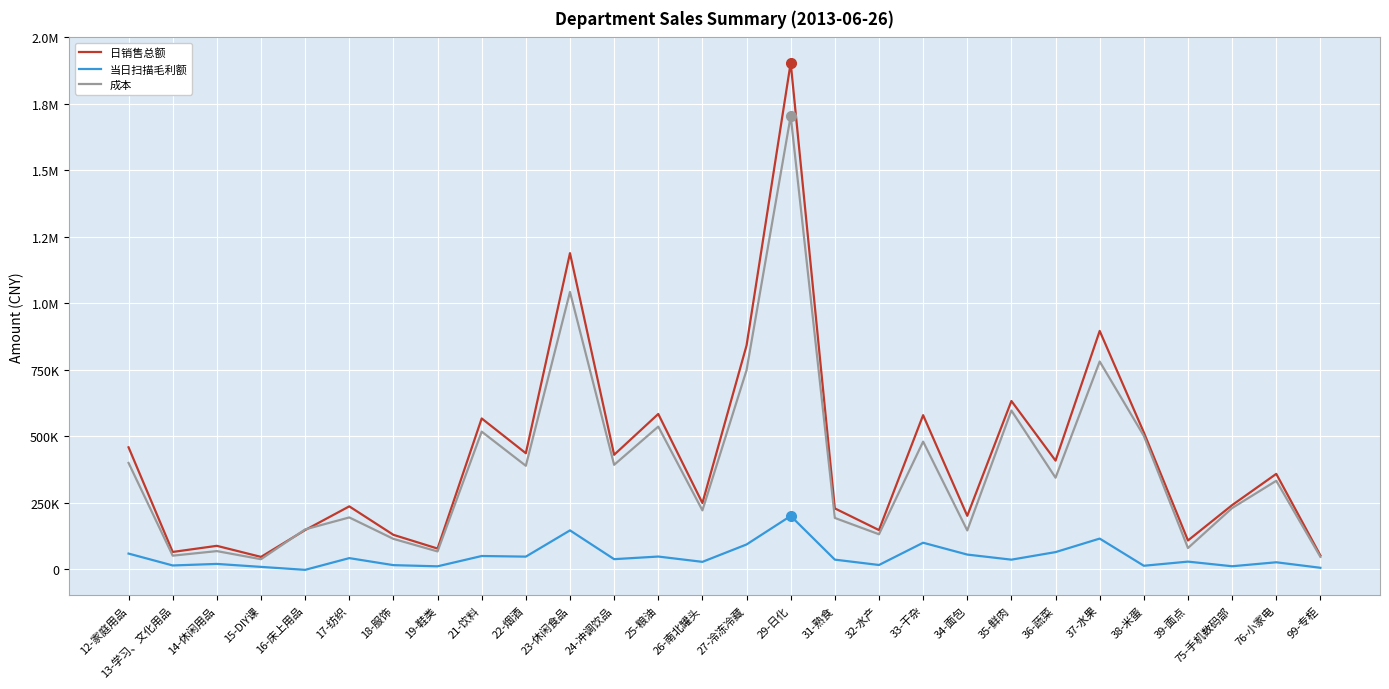

At which category does the chart reach its peak across all series?

29-日化